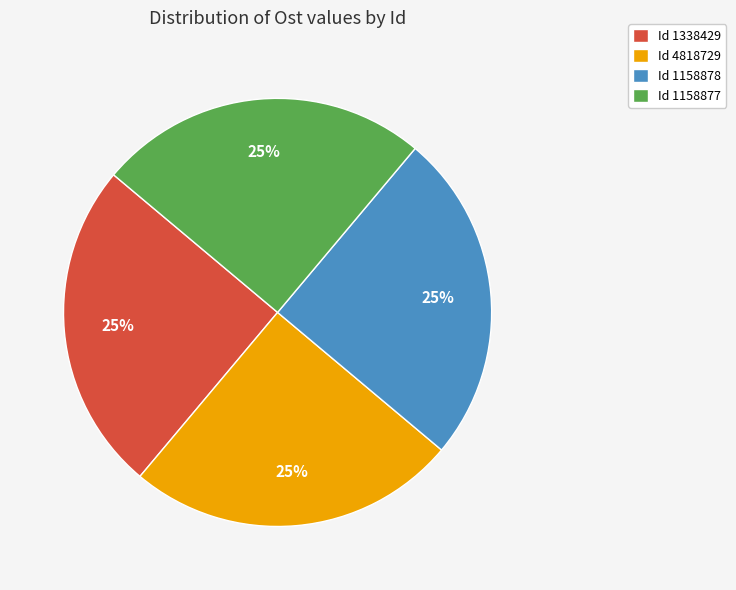

To the nearest percent, what is the average slice percentage?

25%